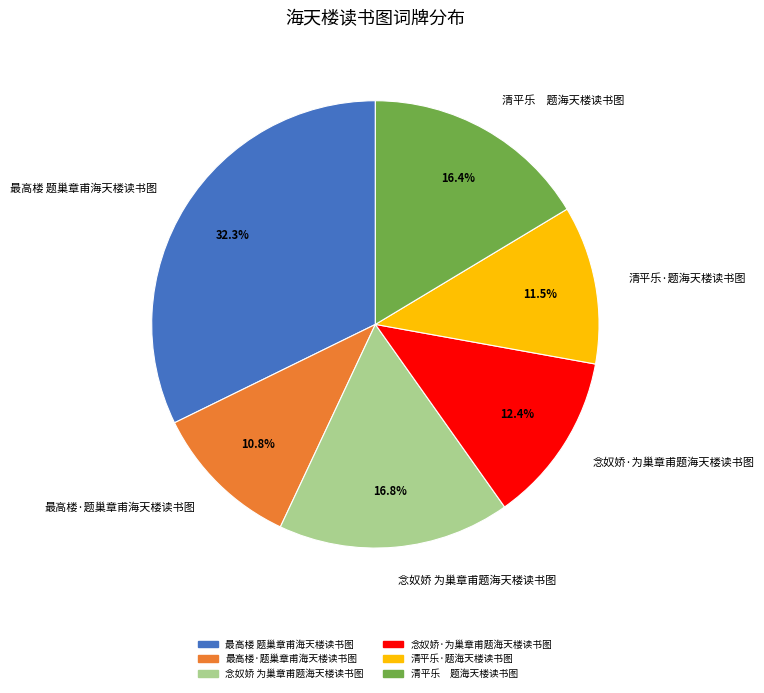

To the nearest percent, what is the difference between the 念奴娇·为巢章甫题海天楼读书图 and 清平乐·题海天楼读书图 slice percentages?

1%